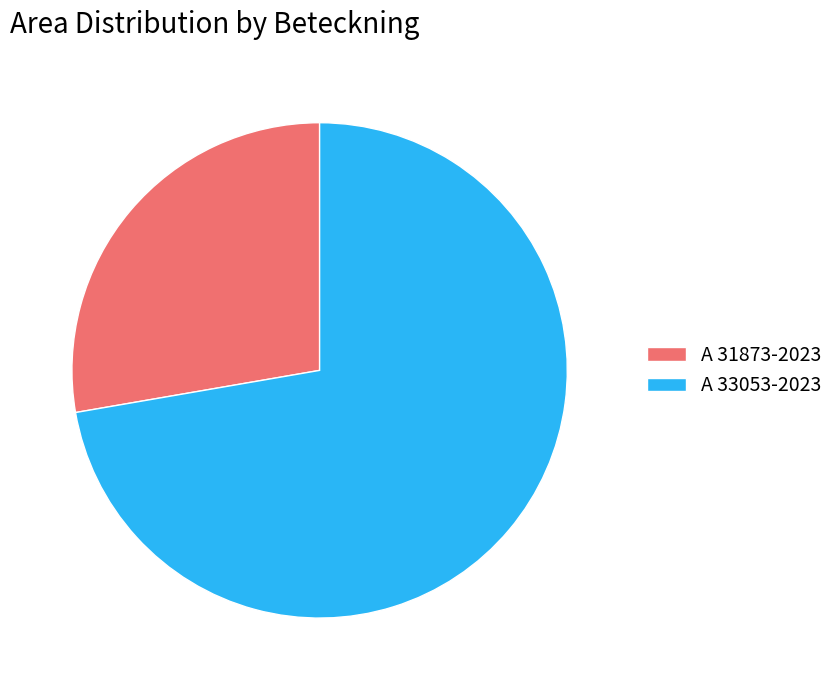

What is the smallest slice in the pie chart?

A 31873-2023